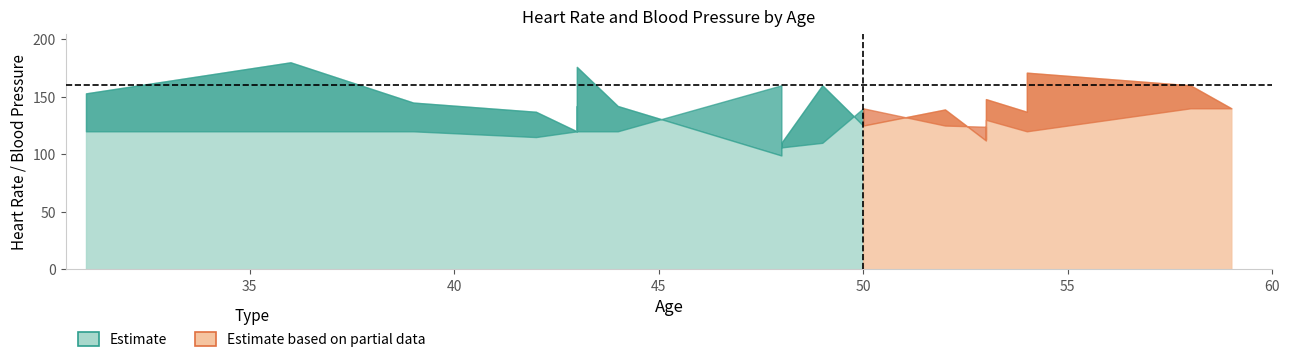

In trestbps, how many points are higher than both neighbors (excluding endpoints)?

4